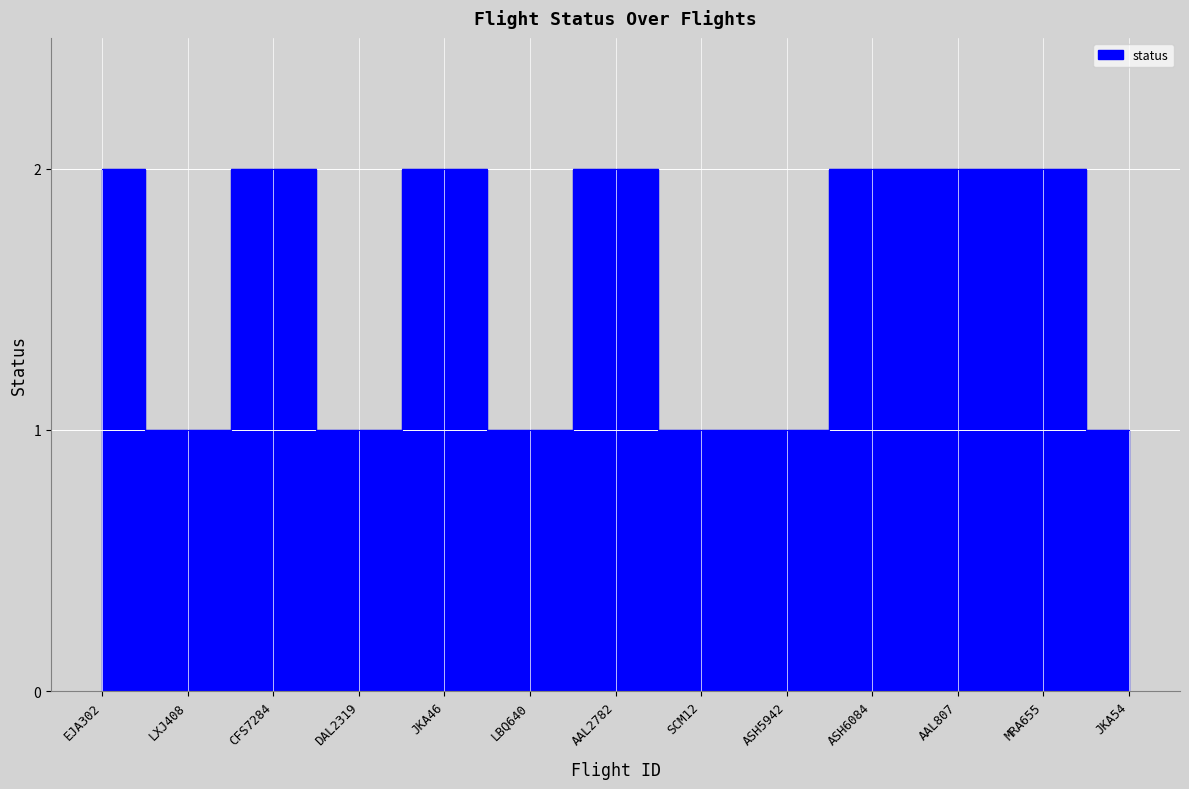

Where is the data nearest to the value 1?

LXJ408